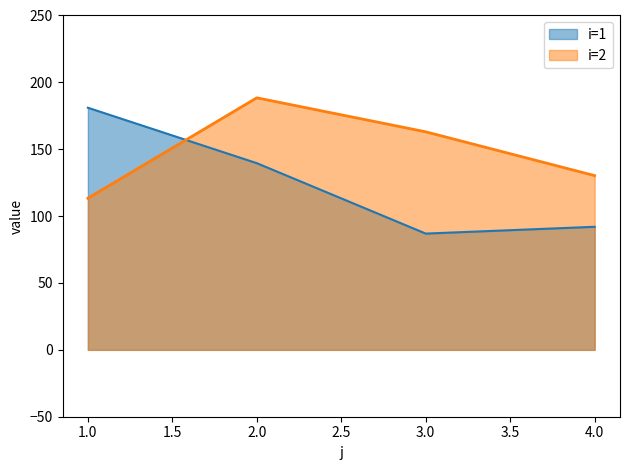

Rank the categories by i=2 value from lowest to highest.

1.0, 4.0, 3.0, 2.0